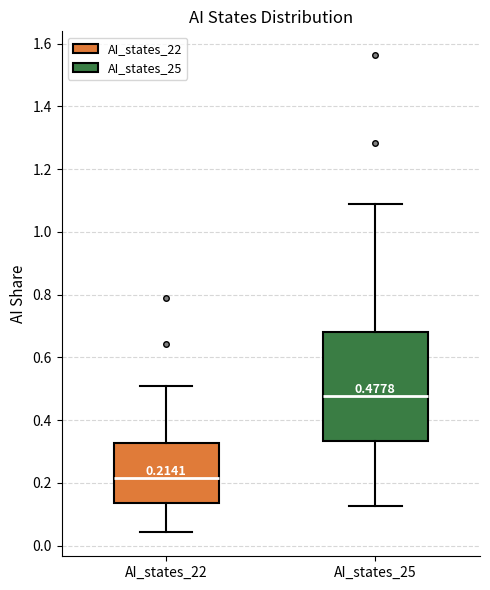

Which box has the lowest median line?

AI_states_22